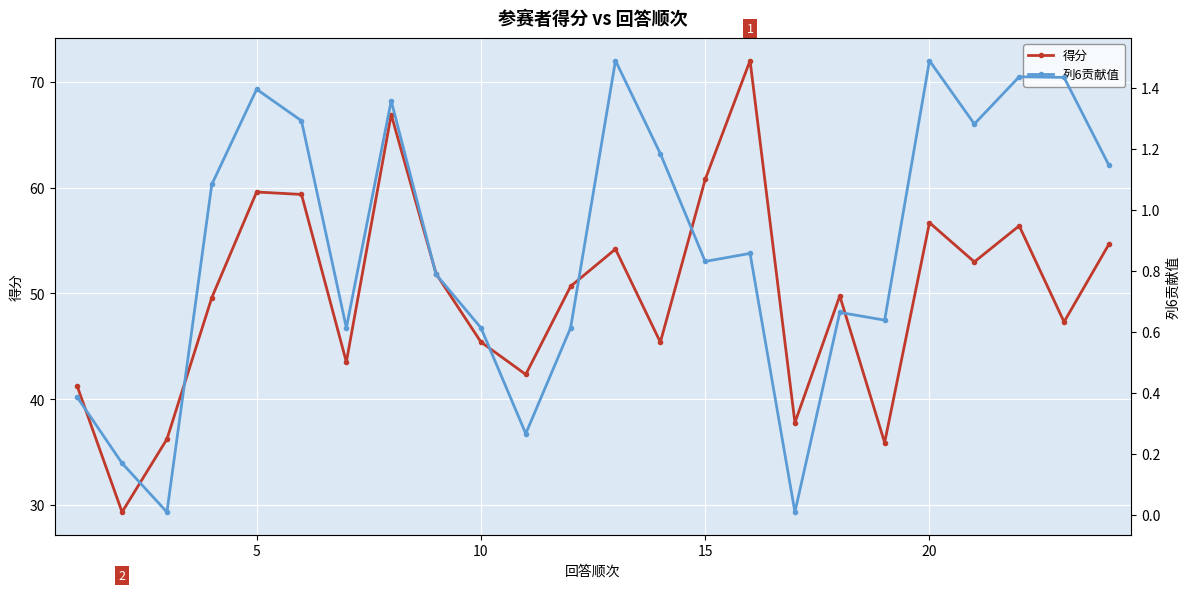

What is the minimum value for 得分?

29.3